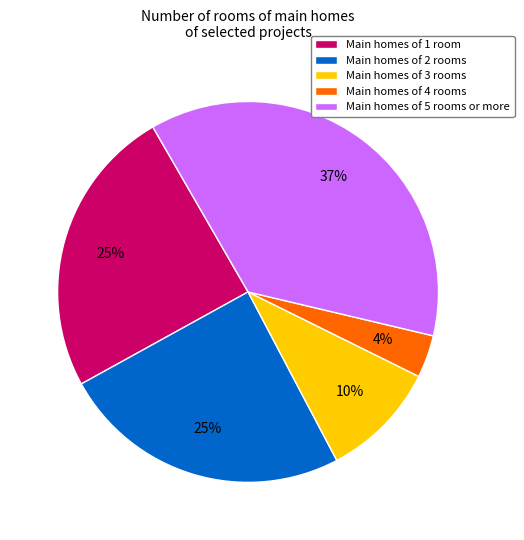

To the nearest percent, what is the difference between the largest and smallest slice percentages?

33%